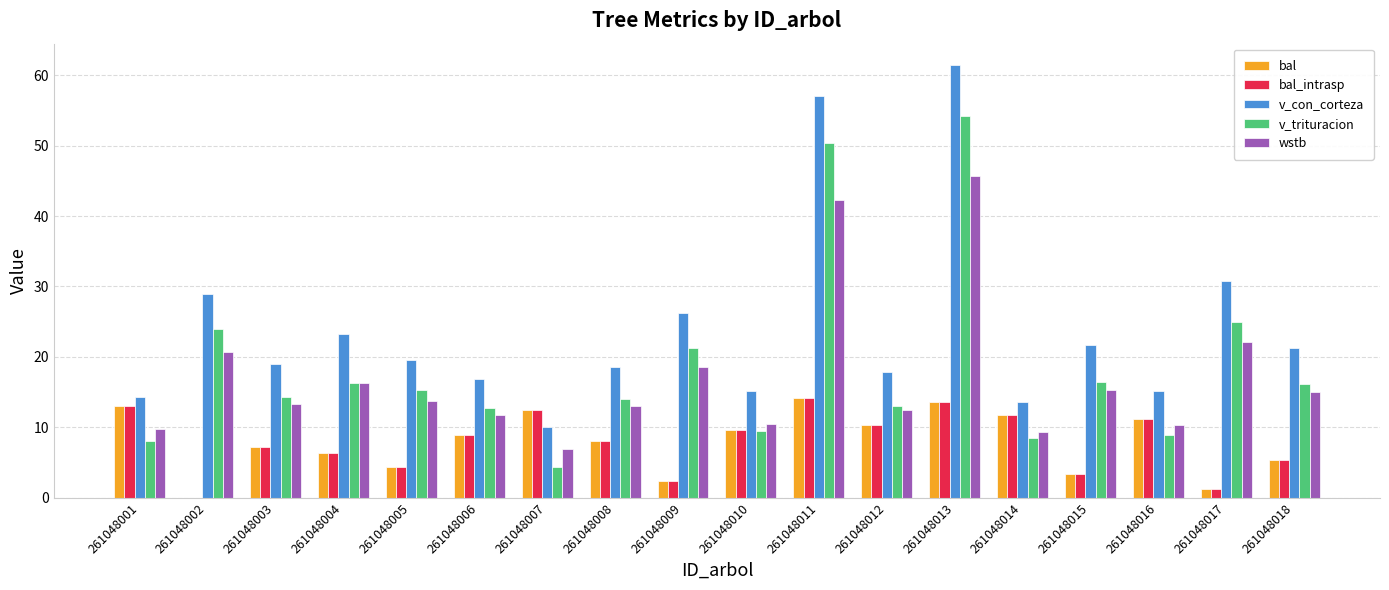

What is the total value across all series at 261048001?

58.4